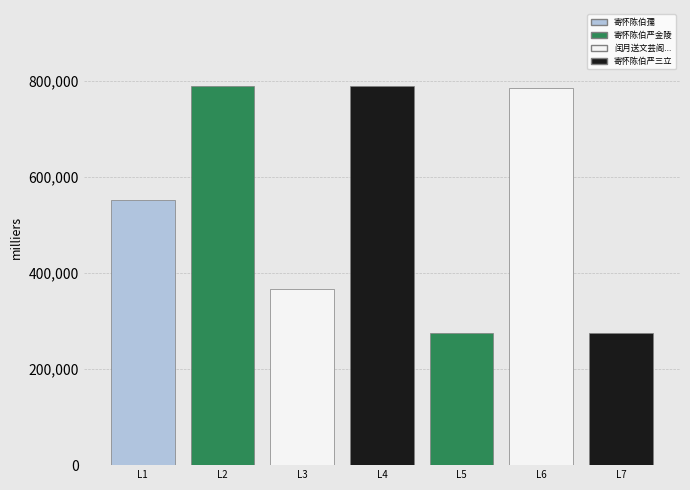

What is the greatest value displayed?

789505